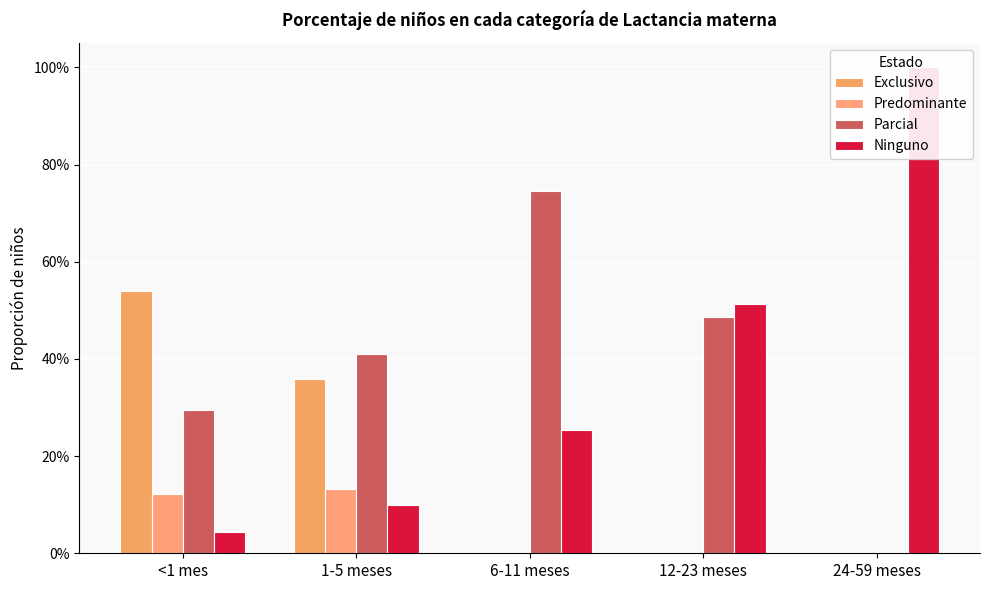

Which has a higher value, 12-23 meses or 24-59 meses?

12-23 meses